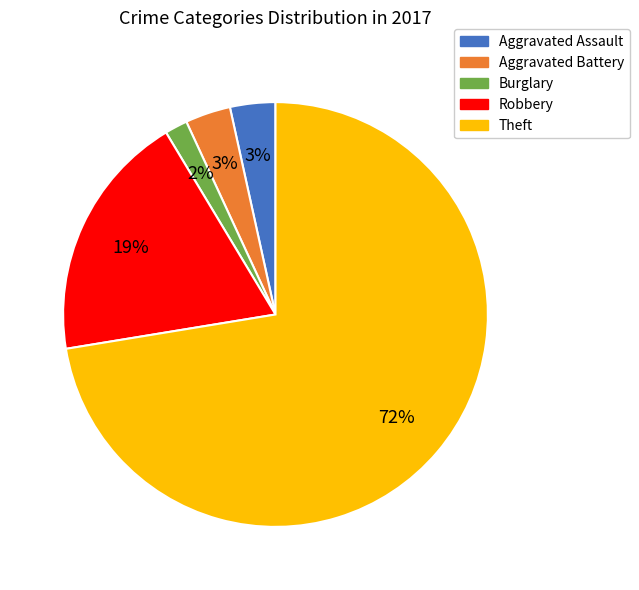

What is the smallest slice in the pie chart?

Burglary